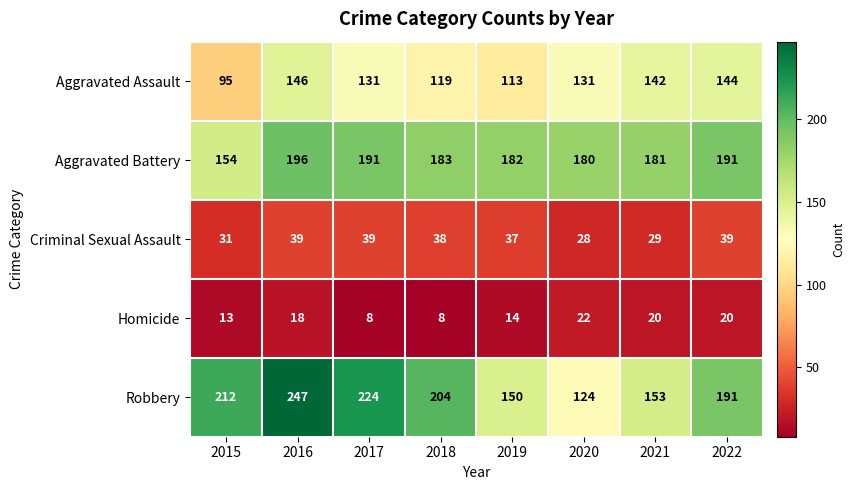

What is the greatest value displayed?

247